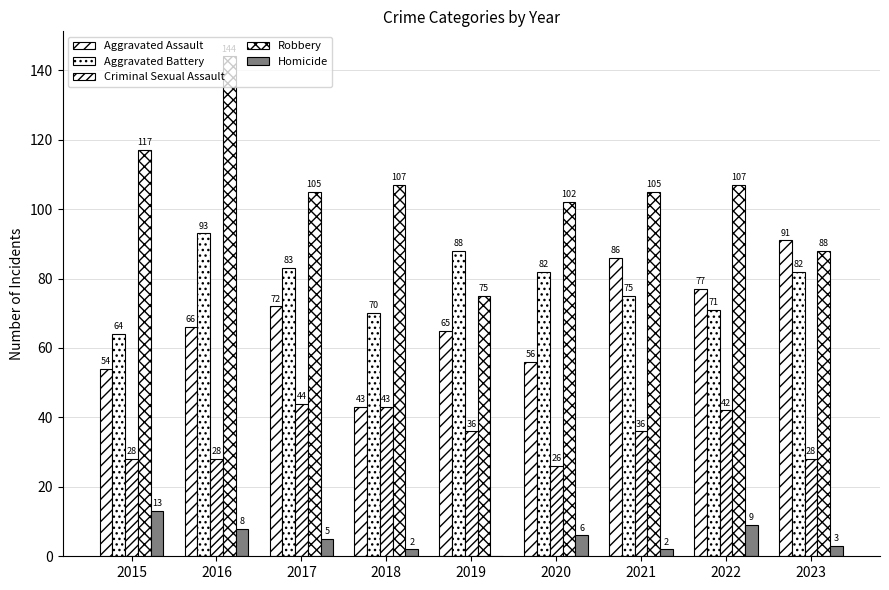

Which series has the largest total across all categories?

Robbery